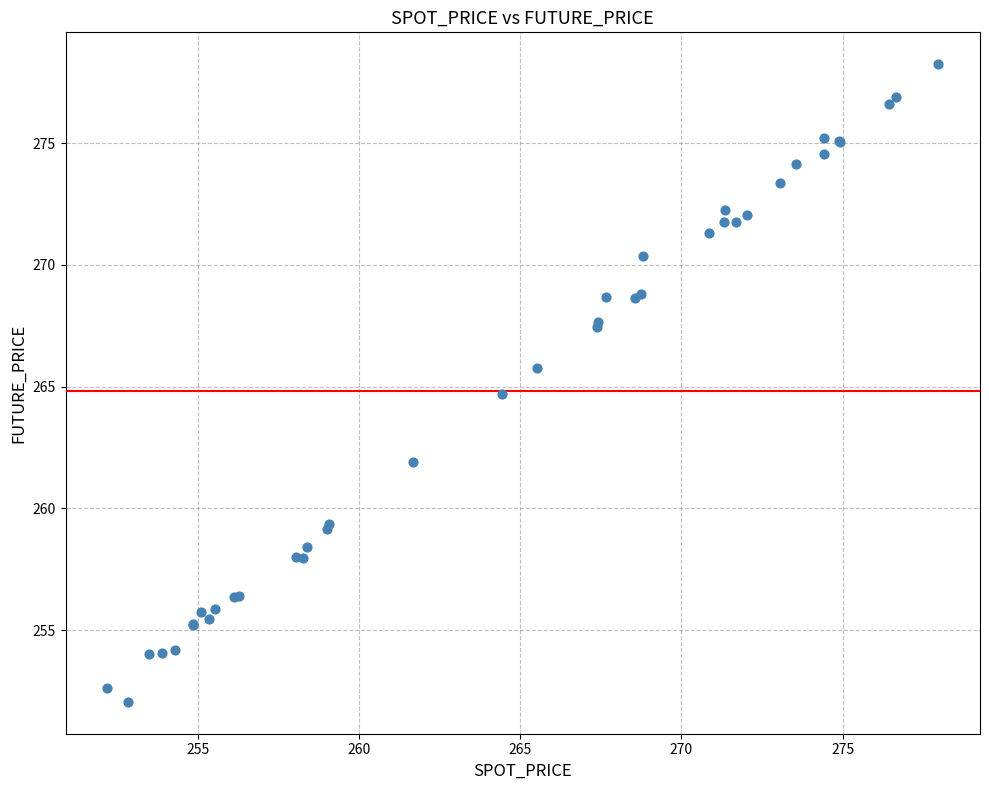

What Y value in the scatter plot is closest to 265?

264.7